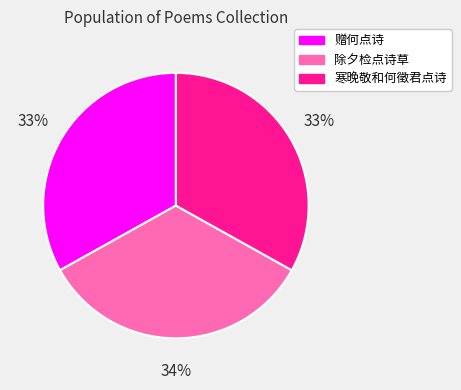

Does any single category account for the majority?

No